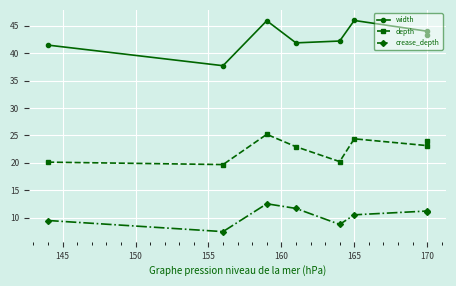

True or false: width and crease_depth cross at least once.

False